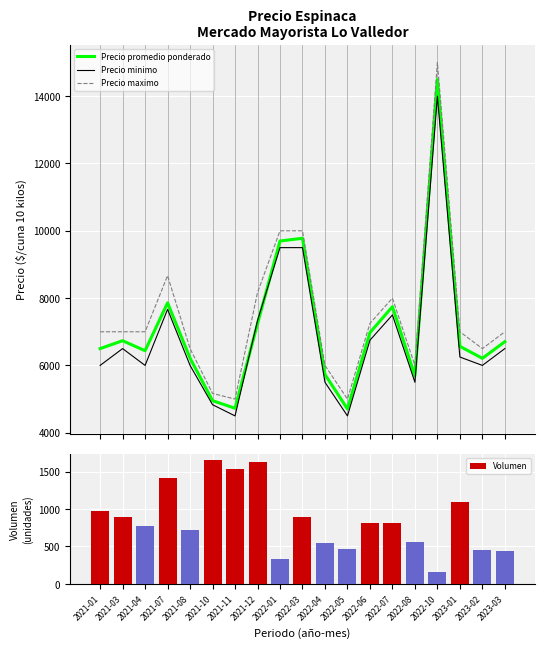

What is the label of the 5th bar from the left?

2021-08